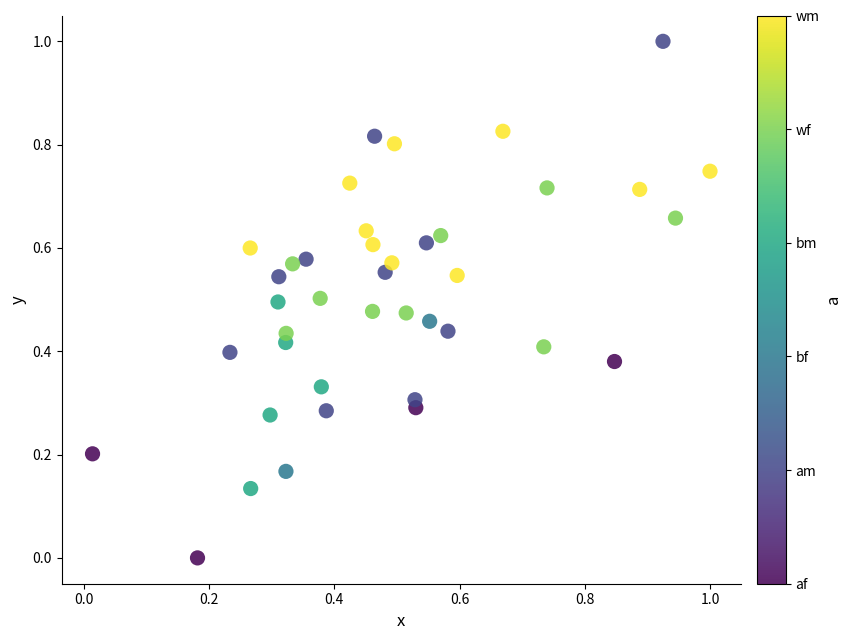

What is the range of X values (max minus min)?

1.0